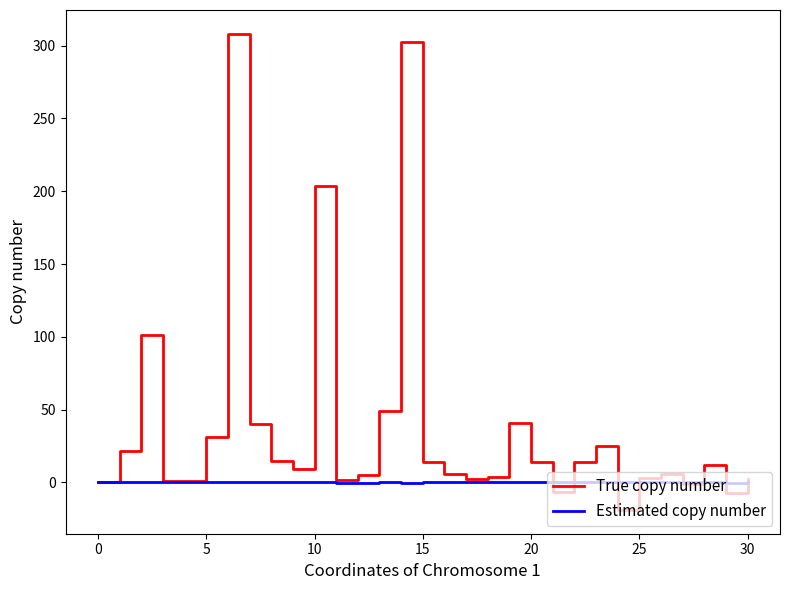

At how many categories does at least one series exceed 104?

3